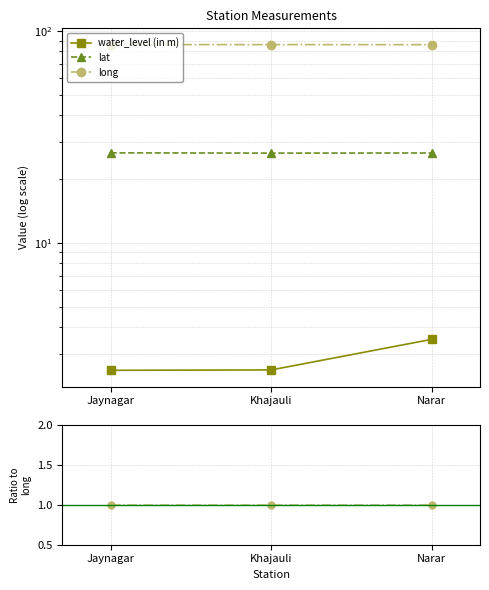

Which label corresponds to the largest value in the chart?

Jaynagar